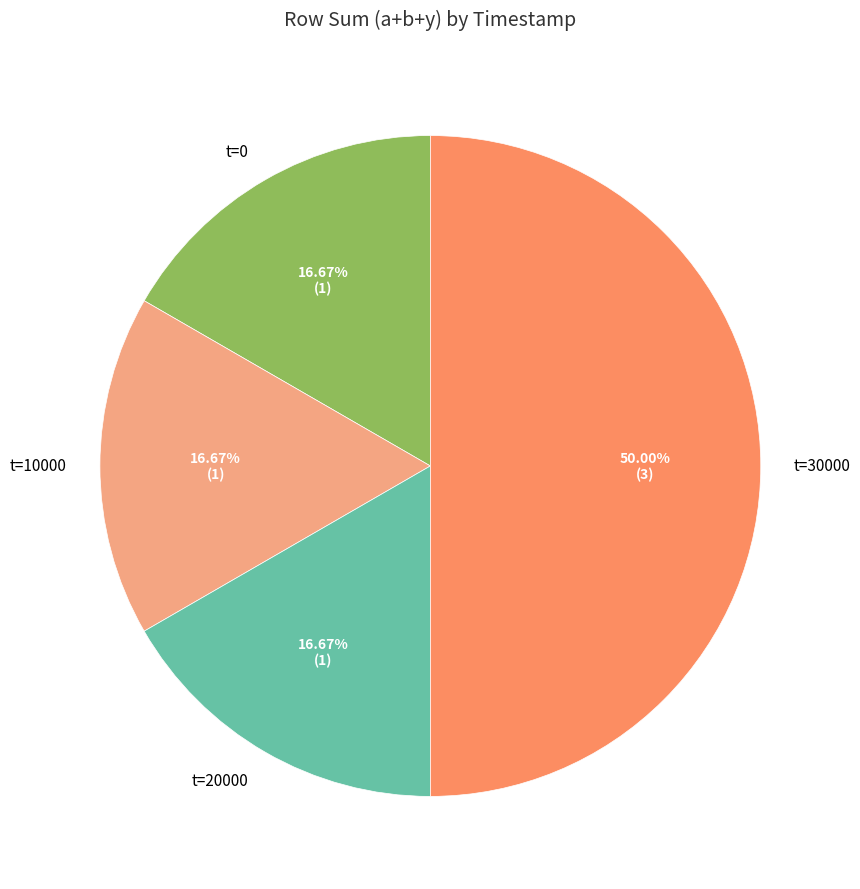

What is the largest slice in the pie chart?

t=30000